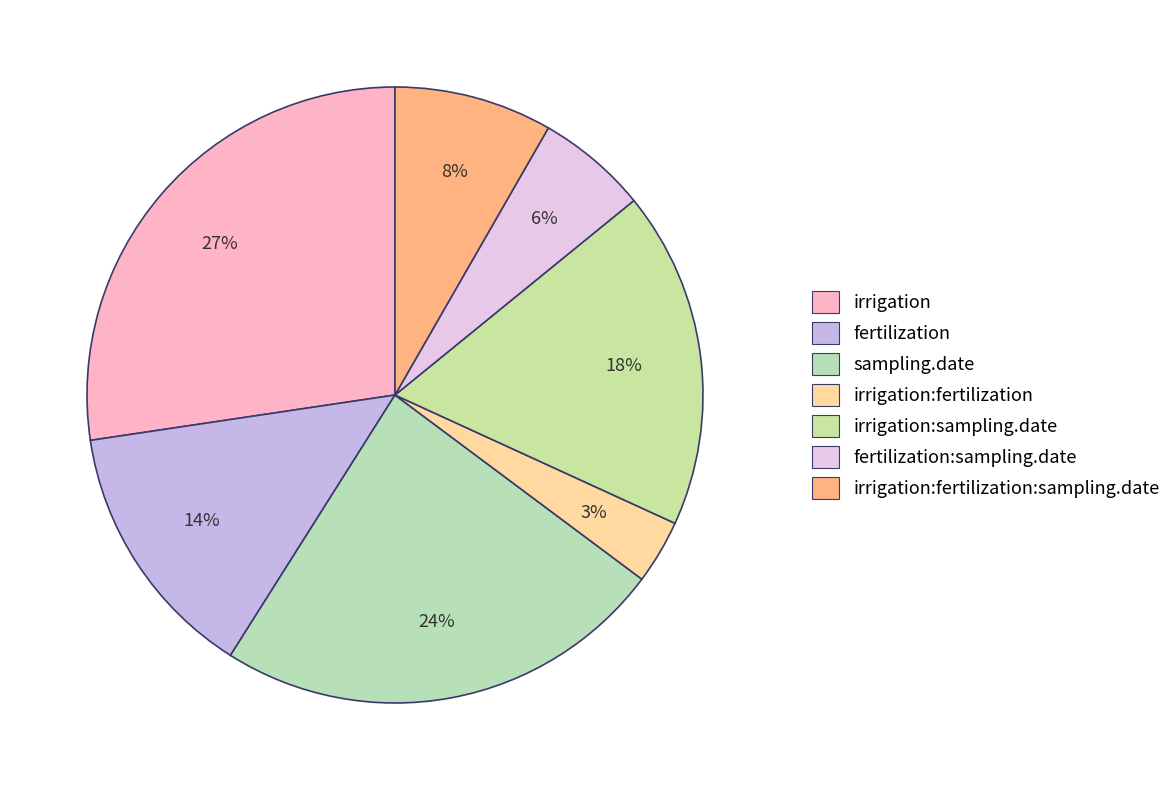

How many slices are in this pie chart?

7